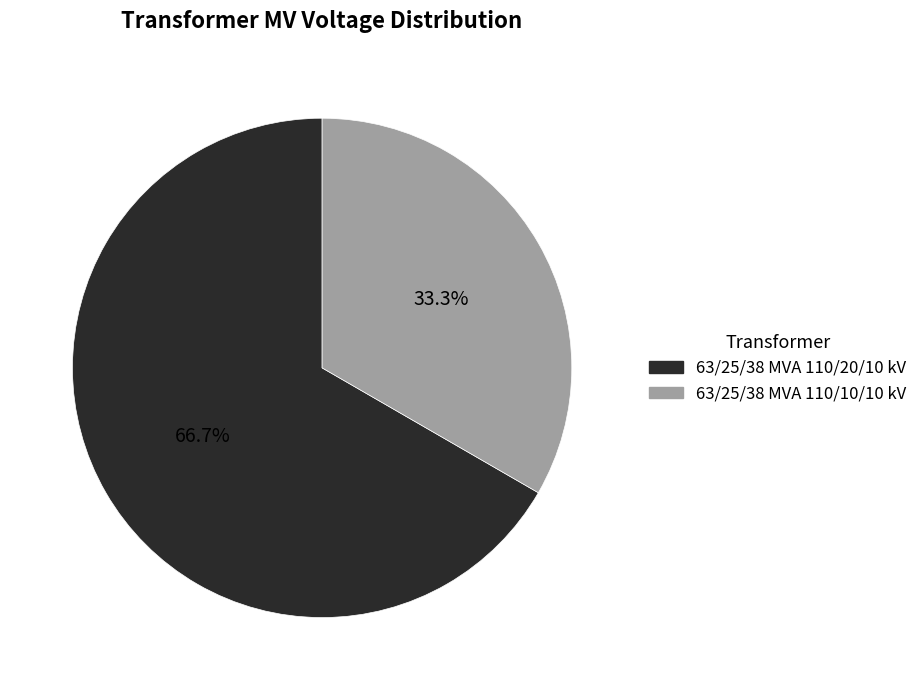

To the nearest percent, what percentage of the pie is 63/25/38 MVA 110/20/10 kV?

67%